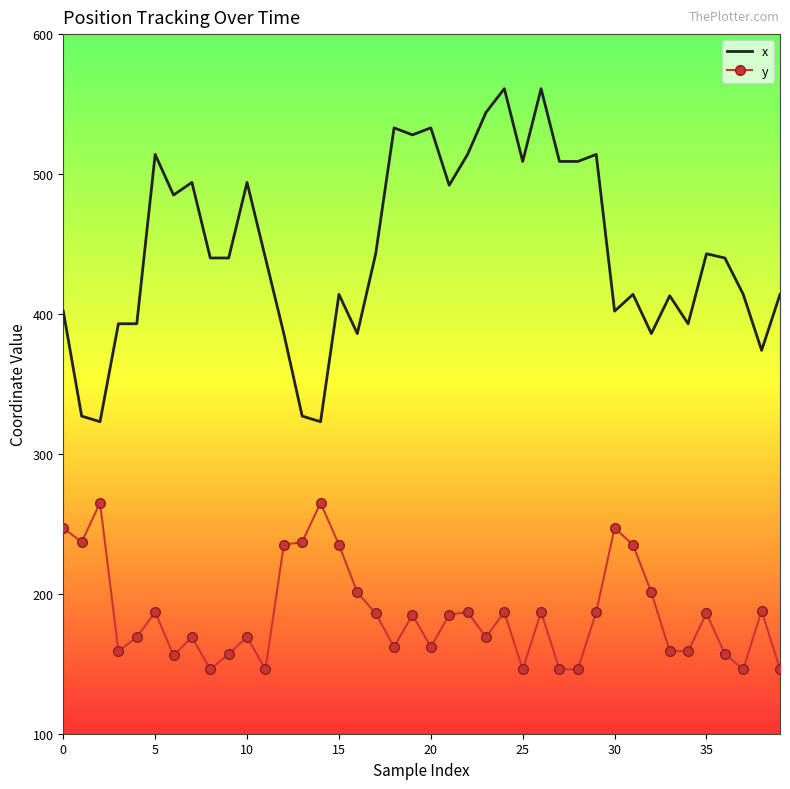

What is the difference between the maximum and minimum values in the y series?

119